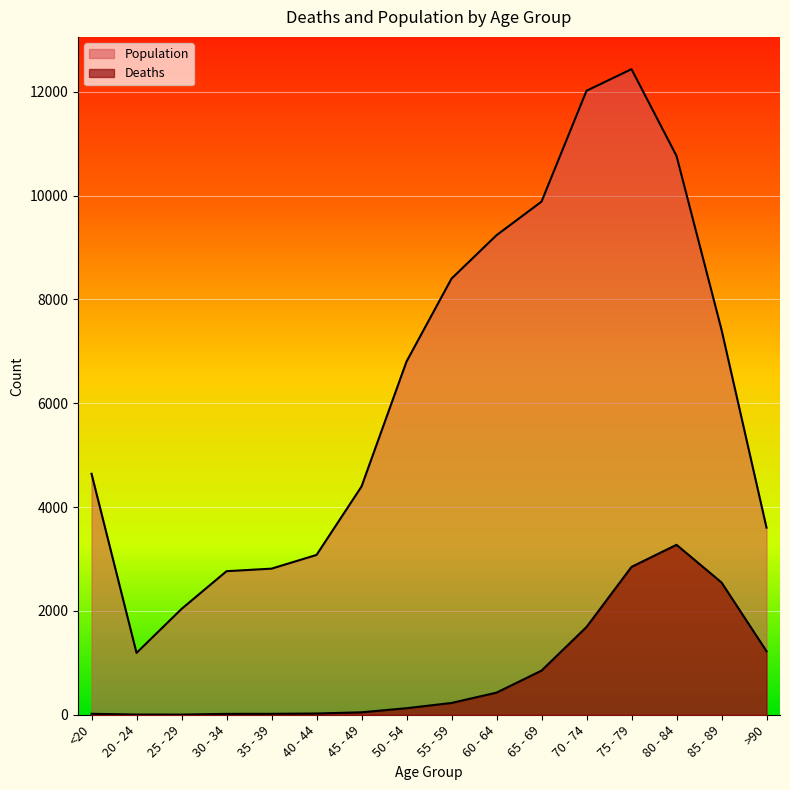

At which label does Deaths first exceed 227?

60 - 64